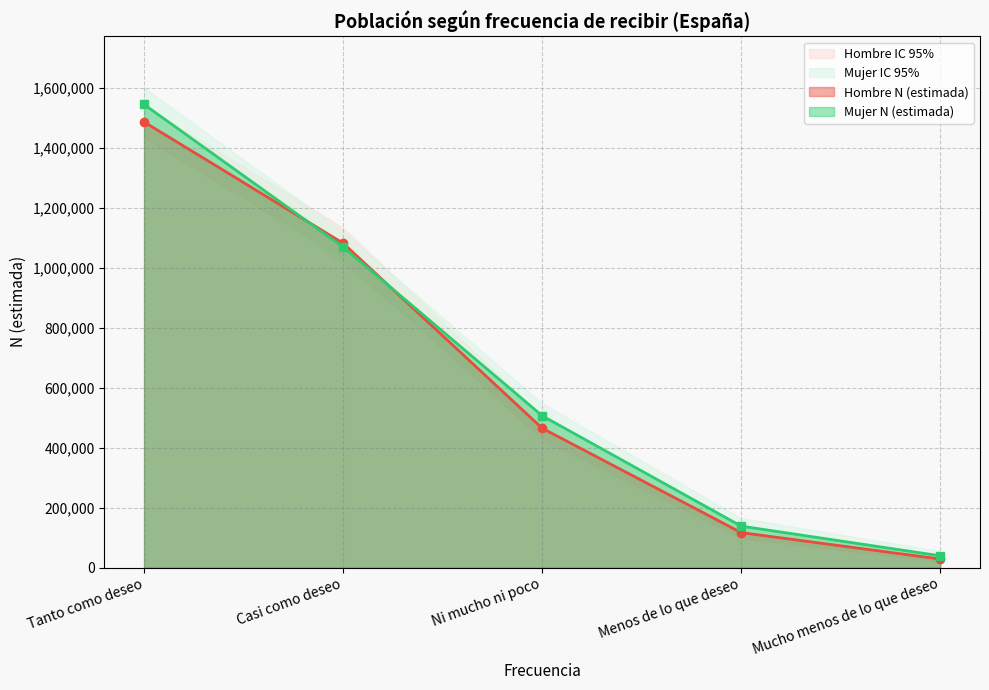

Which series changed the most between Tanto como deseo and Menos de lo que deseo?

Mujer N (lím sup IC)